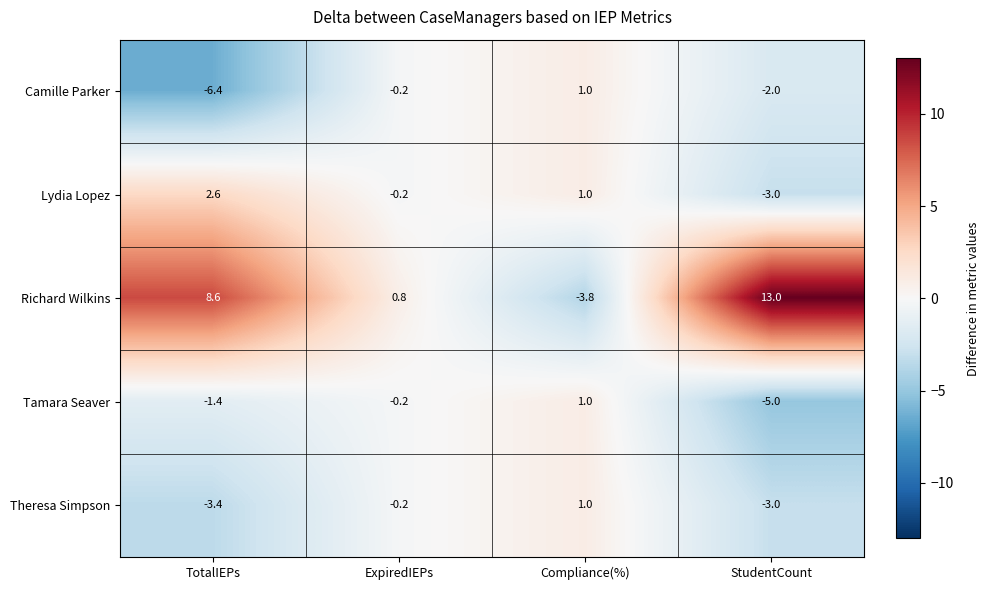

Reading left to right, what are all the values shown in this chart?

Camille Parker: TotalIEPs=-6.4	ExpiredIEPs=-0.2	Compliance(%)=1.0	StudentCount=-2.0
Lydia Lopez: TotalIEPs=2.6	ExpiredIEPs=-0.2	Compliance(%)=1.0	StudentCount=-3.0
Richard Wilkins: TotalIEPs=8.6	ExpiredIEPs=0.8	Compliance(%)=-3.8	StudentCount=13.0
Tamara Seaver: TotalIEPs=-1.4	ExpiredIEPs=-0.2	Compliance(%)=1.0	StudentCount=-5.0
Theresa Simpson: TotalIEPs=-3.4	ExpiredIEPs=-0.2	Compliance(%)=1.0	StudentCount=-3.0